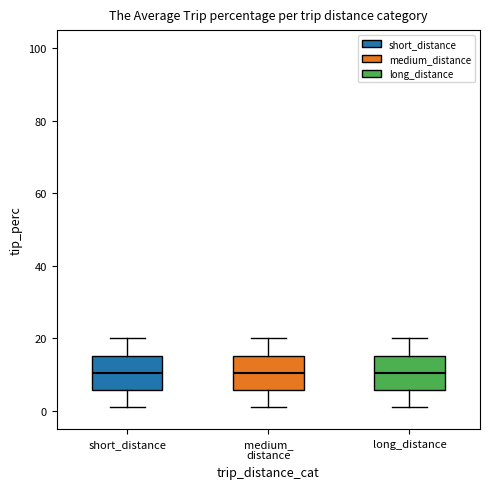

Reading left to right, transcribe this box plot: for each box, give where its median line is, the range the box spans, and where its two whiskers end, as read against the y-axis. The values are not printed on the chart, so give them approximately, as read against the axis.

short_distance: median 10, box 6 to 16, whiskers 2 to 20
medium_ distance: median 10, box 6 to 16, whiskers 2 to 20
long_distance: median 10, box 6 to 16, whiskers 2 to 20